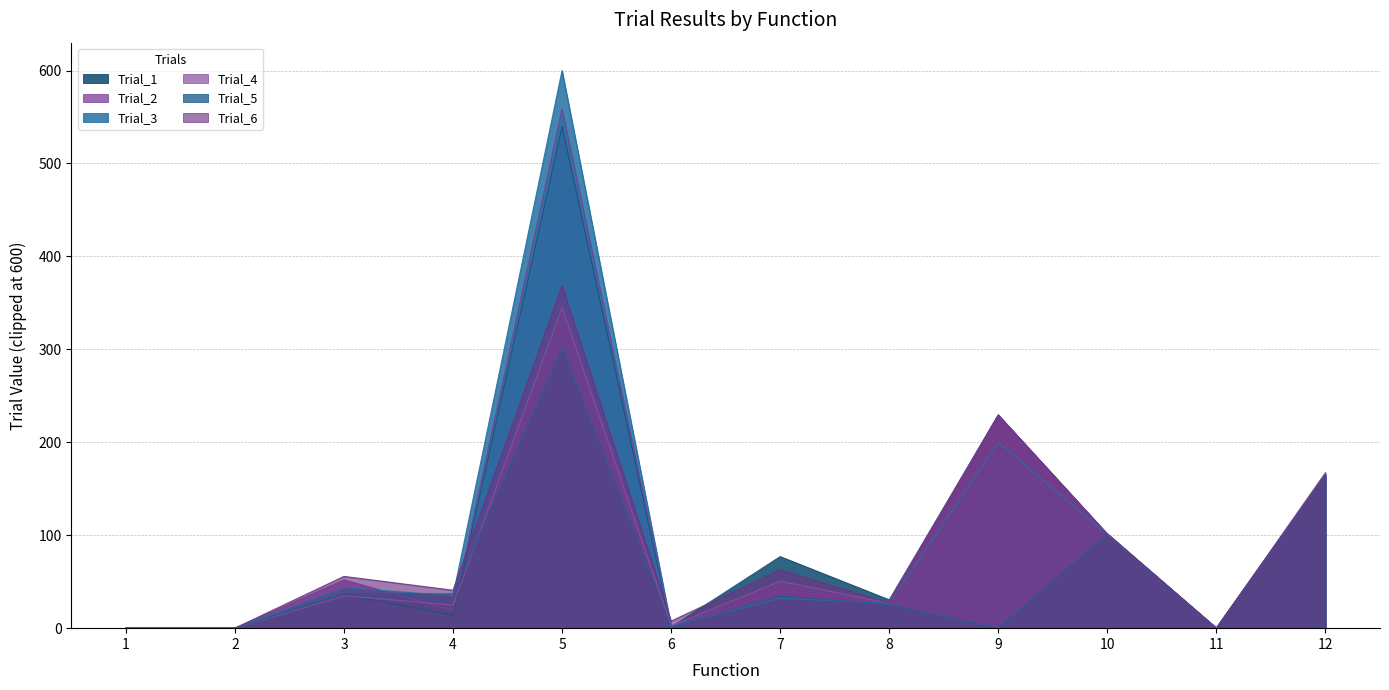

Reading left to right, list all the values displayed in this chart.

Trial_1: 1=0.0	2=0.0	3=36.2	4=13.9	5=539.8	6=1.1	7=77.0	8=30.4	9=229.3	10=101.4	11=0.0	12=165.1
Trial_2: 1=0.0	2=0.0	3=52.0	4=18.9	5=558.4	6=2.1	7=40.4	8=28.8	9=229.3	10=100.6	11=0.0	12=167.4
Trial_3: 1=0.0	2=0.0	3=43.6	4=34.8	5=600.0	6=2.2	7=32.2	8=26.9	9=200.0	10=101.2	11=0.0	12=165.4
Trial_4: 1=0.0	2=0.0	3=34.8	4=24.9	5=344.9	6=2.5	7=50.5	8=27.0	9=229.3	10=101.3	11=0.0	12=164.8
Trial_5: 1=0.0	2=0.0	3=37.0	4=36.8	5=300.7	6=1.2	7=34.6	8=25.3	9=0.0	10=101.5	11=0.0	12=165.0
Trial_6: 1=0.0	2=0.0	3=55.7	4=40.8	5=368.6	6=7.6	7=62.7	8=27.1	9=229.3	10=100.8	11=0.0	12=165.2